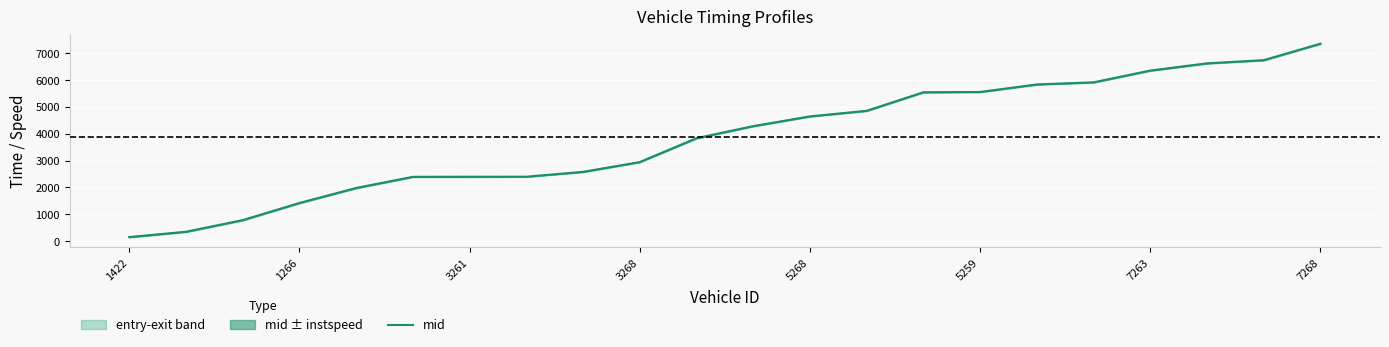

Is this an area chart (filled region under the line)?

No